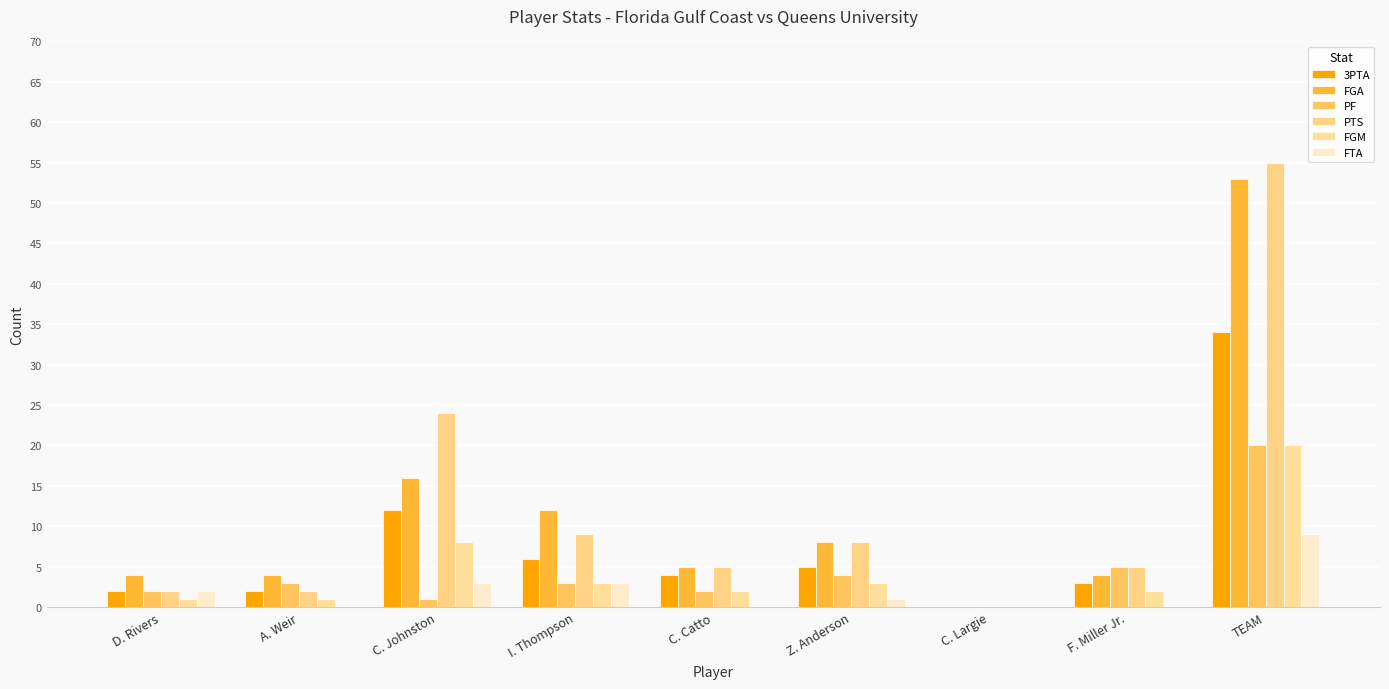

How many positive values does the FGA series have?

8